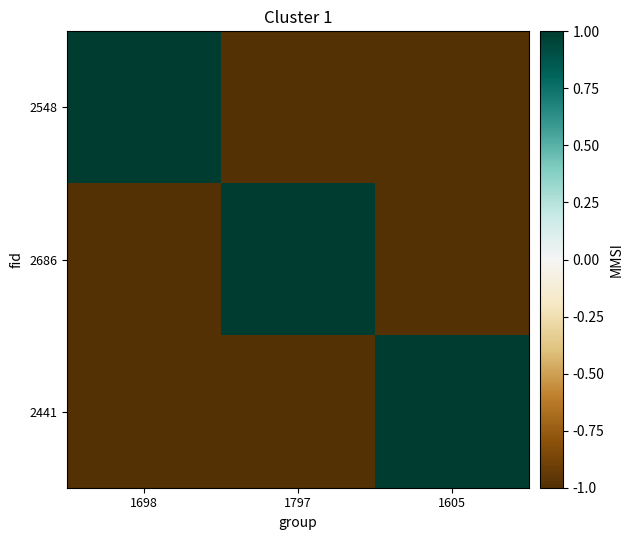

Reading left to right, extract all data points from this chart.

2548: 1698=1	1797=-1	1605=-1
2686: 1698=-1	1797=1	1605=-1
2441: 1698=-1	1797=-1	1605=1